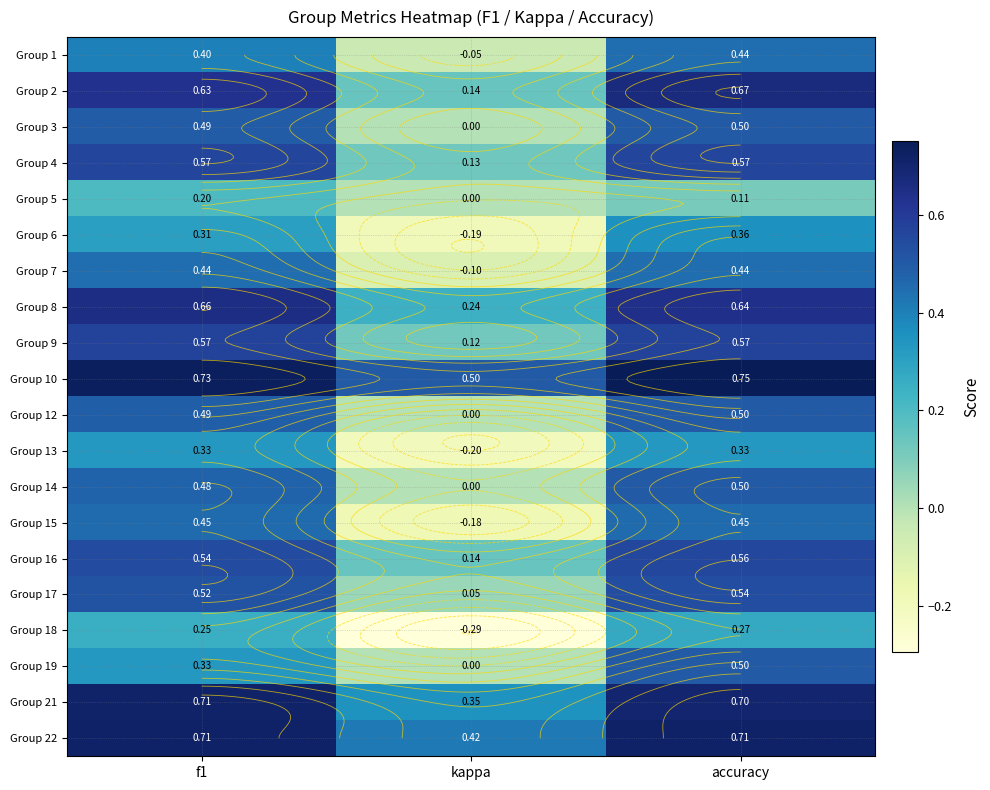

True or false: Group 15 has a value of 0.8 at accuracy.

False